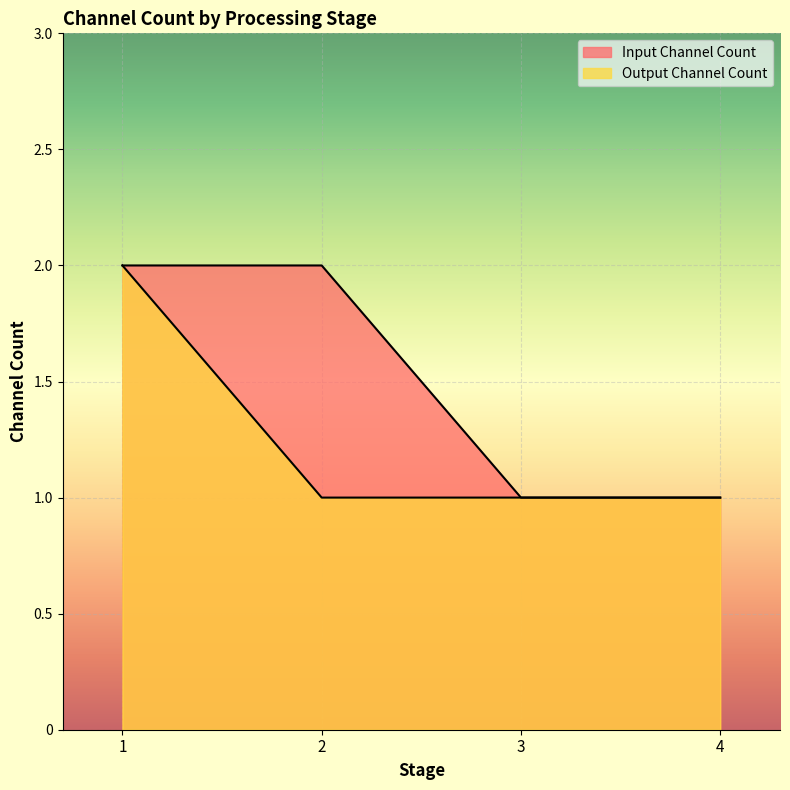

Which series has the largest total across all categories?

Input Channel Count